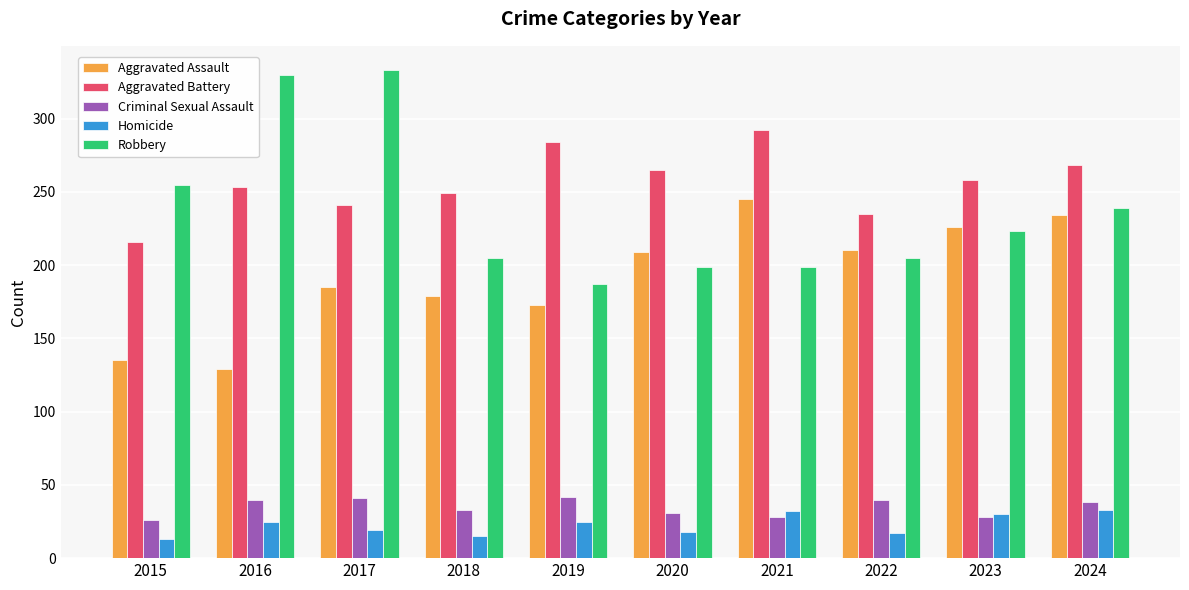

How many bars are there in each group?

5